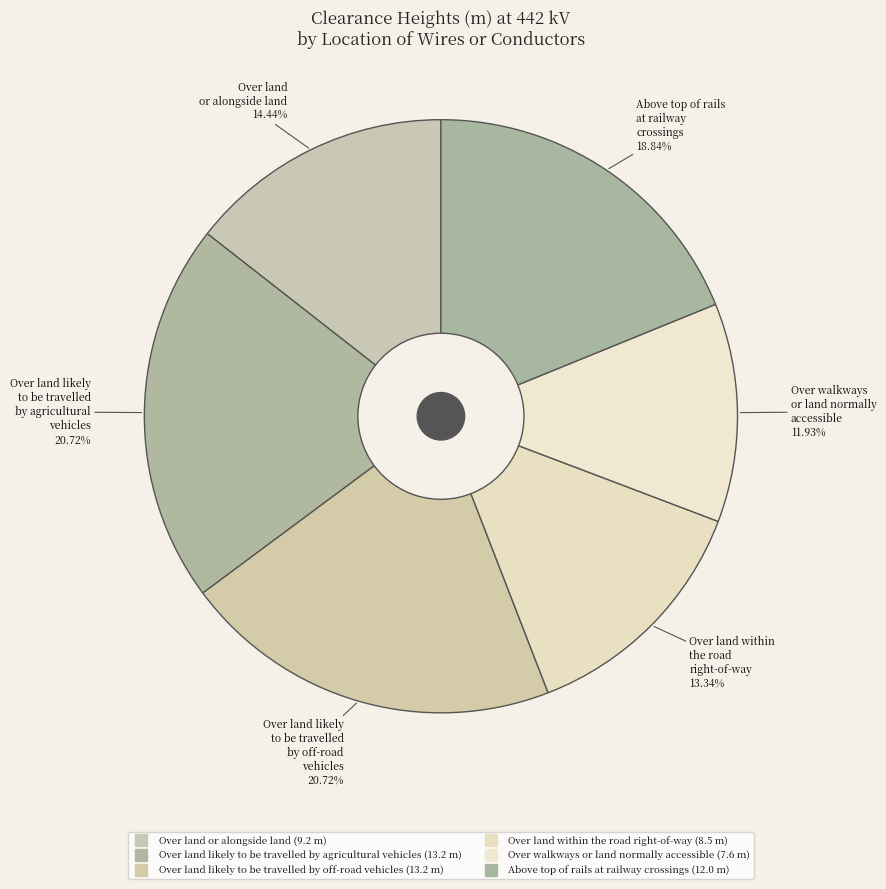

Count the number of slices in the pie.

6